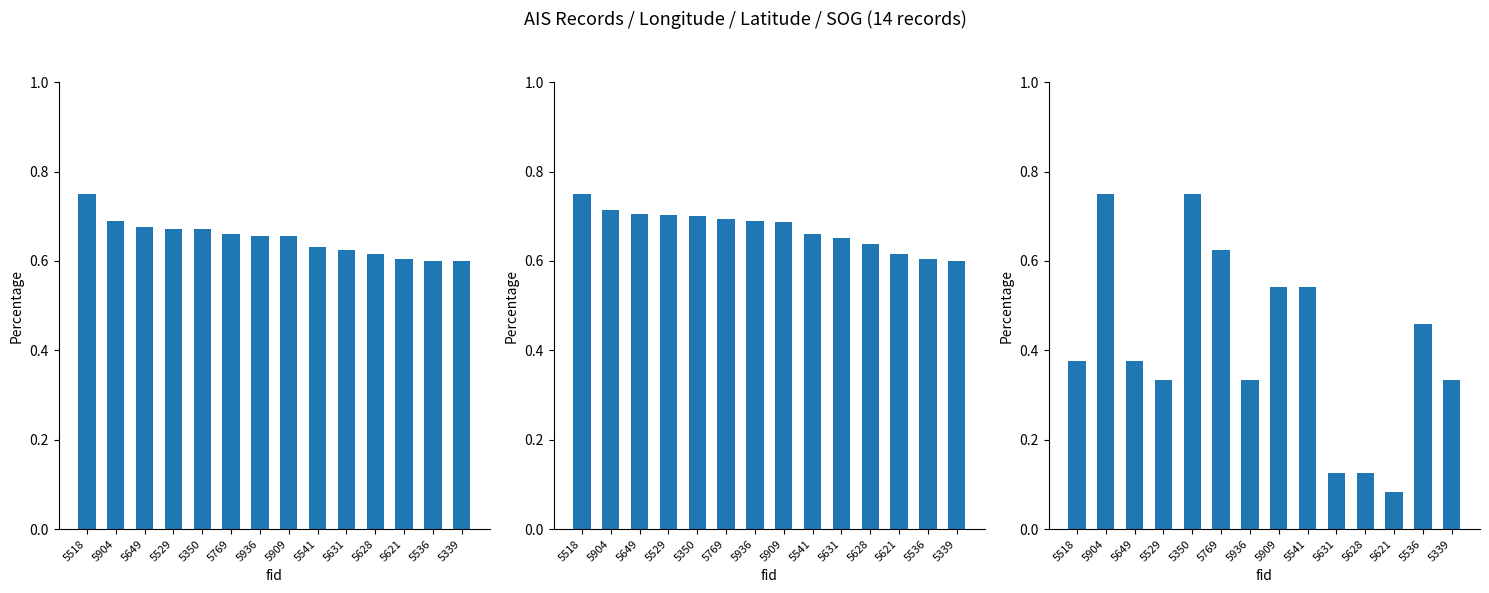

The SOG series shows 0.1 at 5621. True or false?

True